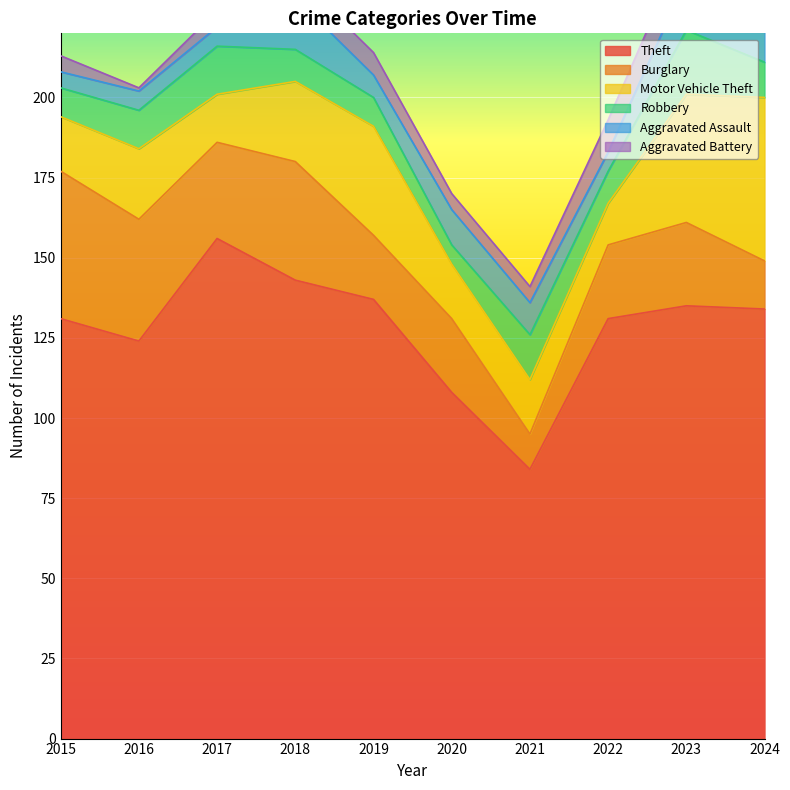

At which label does Theft first exceed 134?

2017